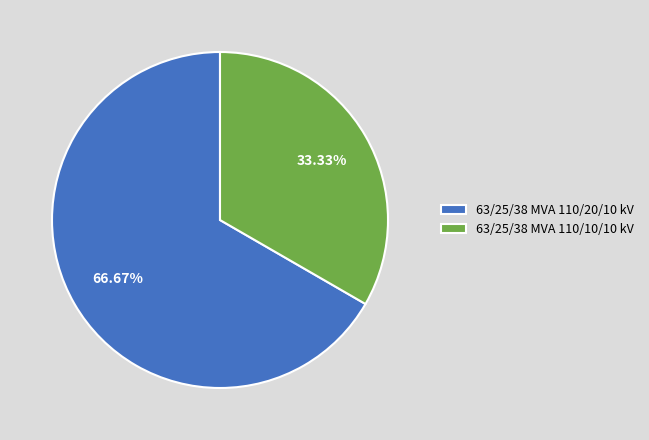

Which has a higher value, 63/25/38 MVA 110/20/10 kV or 63/25/38 MVA 110/10/10 kV?

63/25/38 MVA 110/20/10 kV